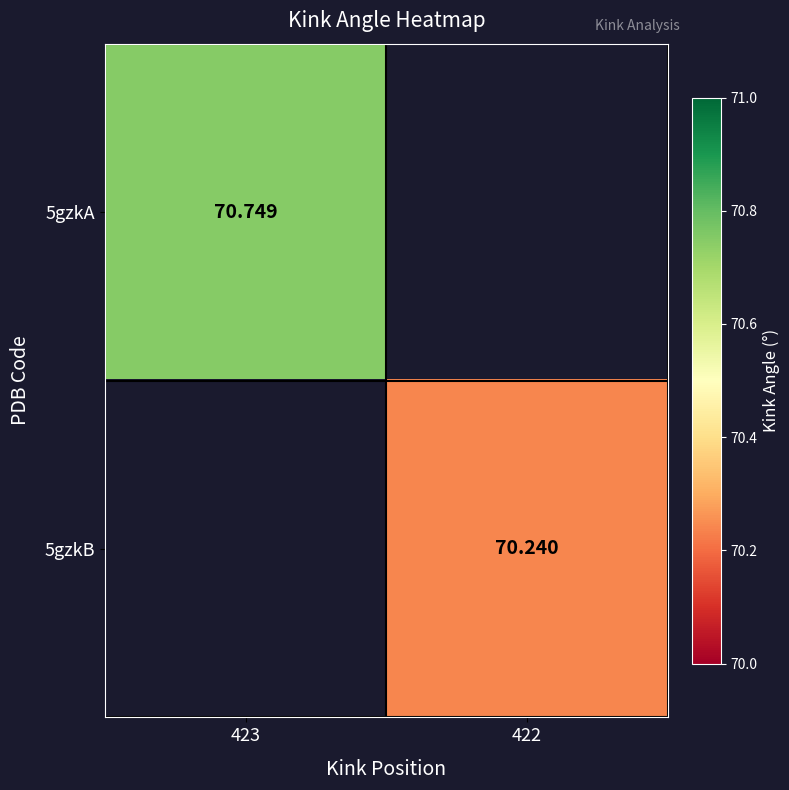

Which category has the highest value across all series?

423